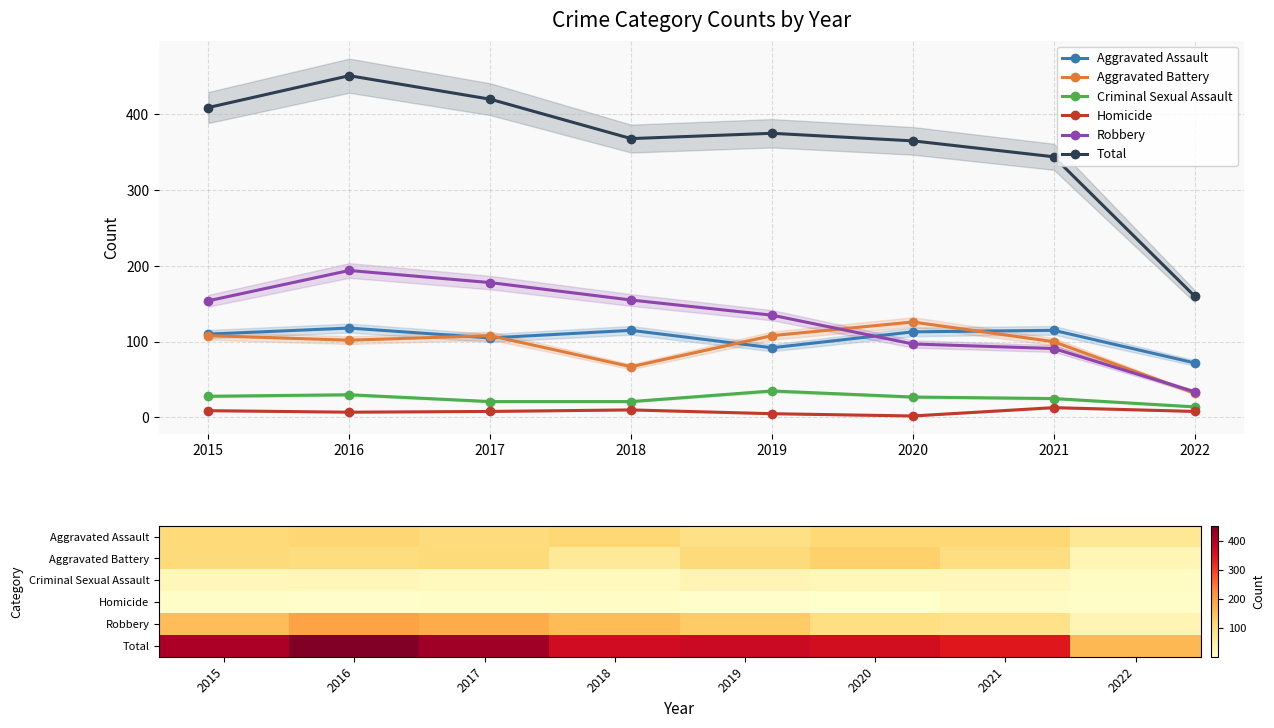

Rank the series at 2015 from lowest to highest value.

Homicide, Criminal Sexual Assault, Aggravated Battery, Aggravated Assault, Robbery, Total